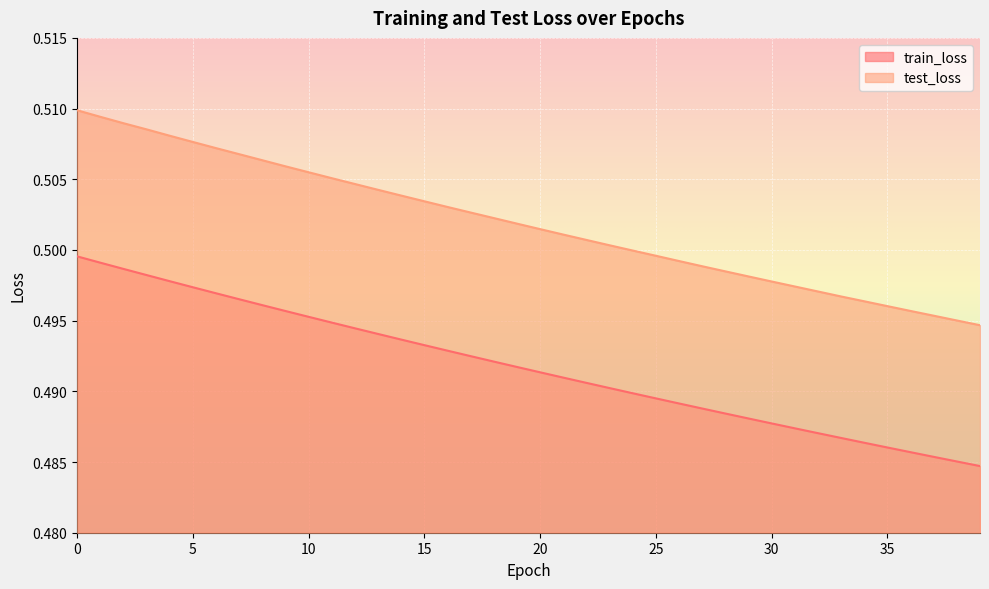

What is the total value across all series at 35?

1.0